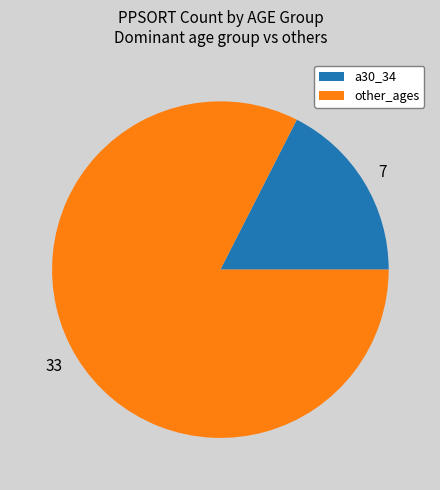

Approximately how many times larger is the value at 33 compared to 7?

4.7